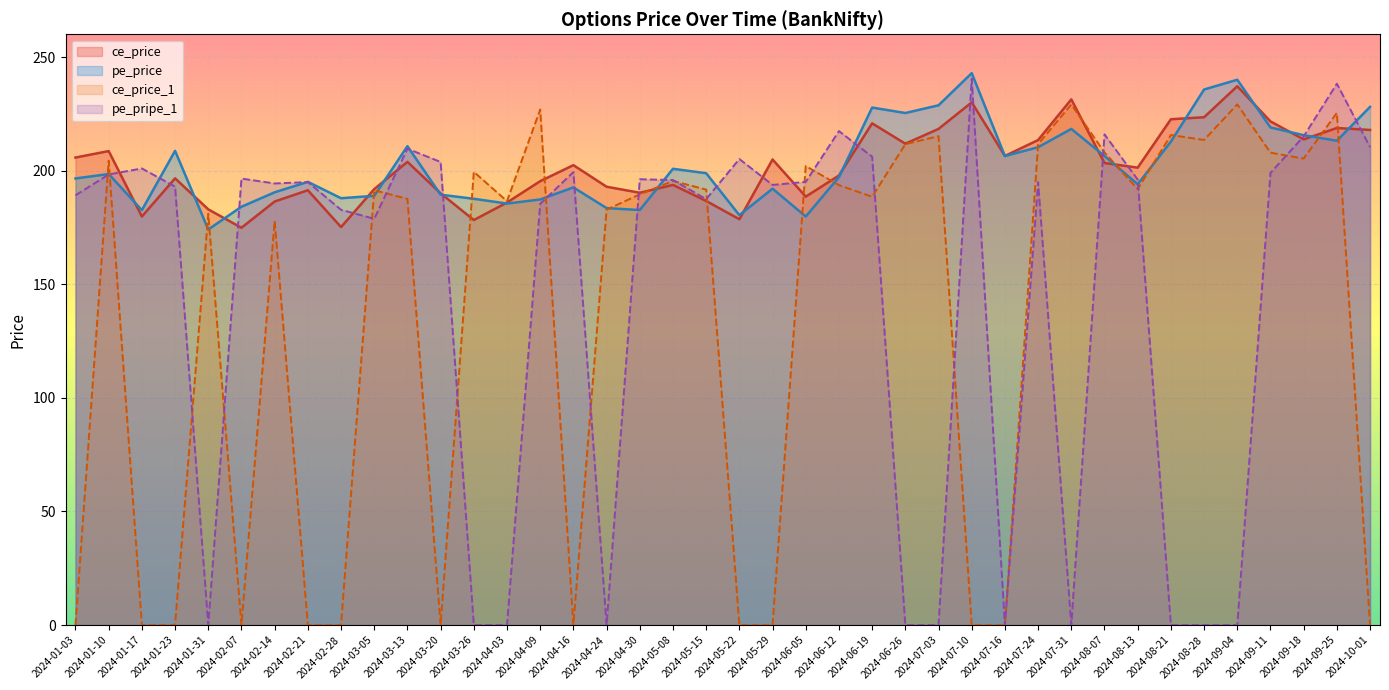

Is it true that ce_price equals 314.5 at 2024-04-30?

False